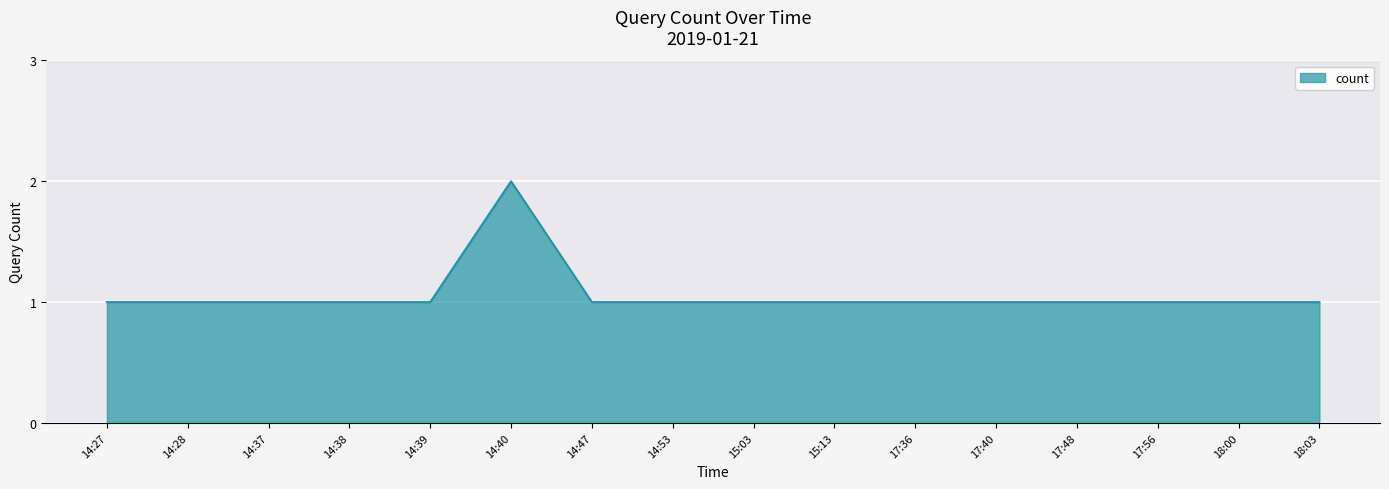

What position from the left is 15:13?

10